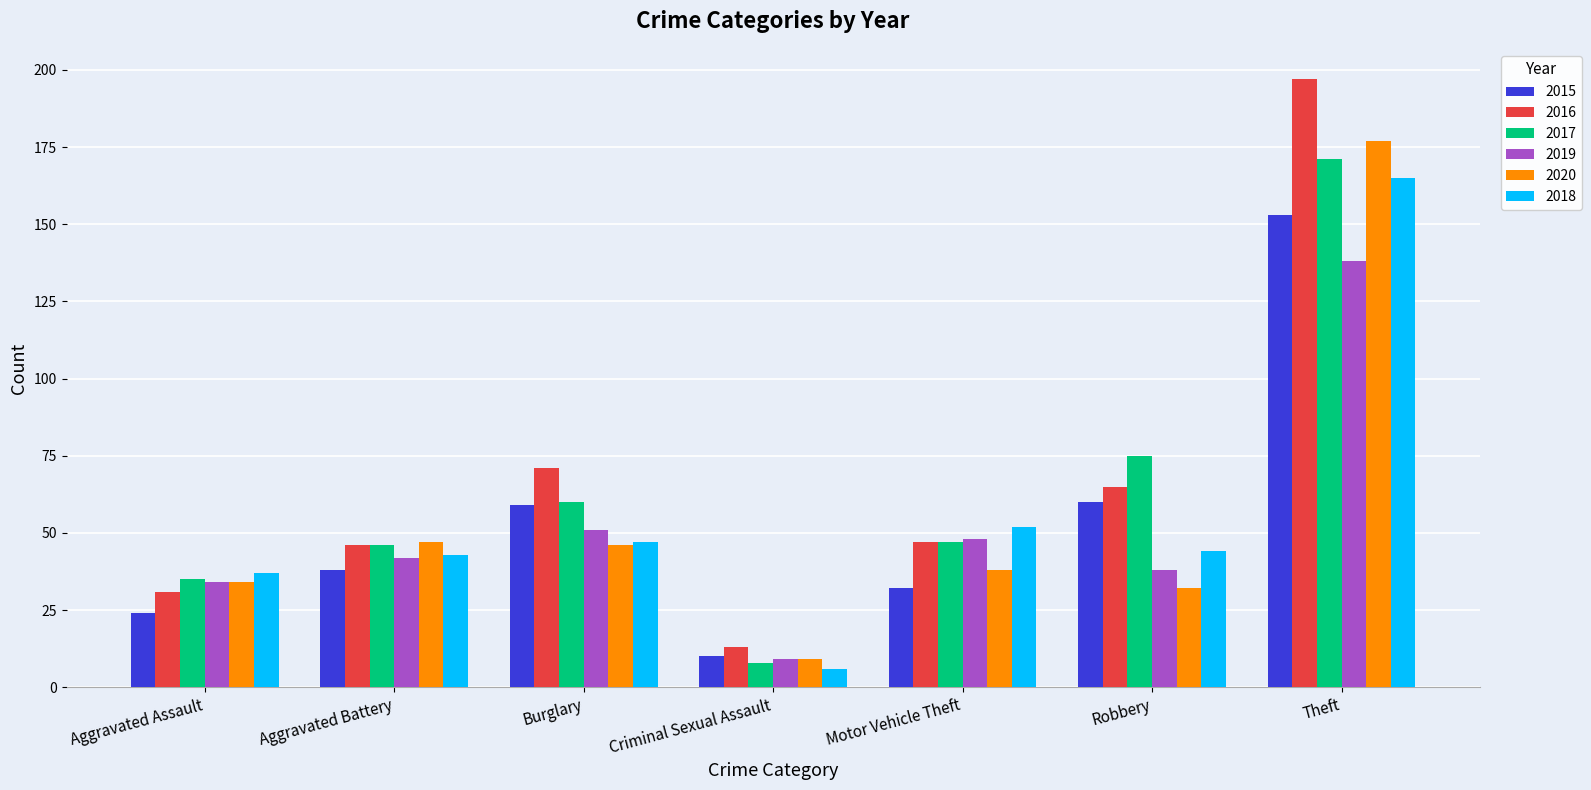

How many data points does each series have?

7